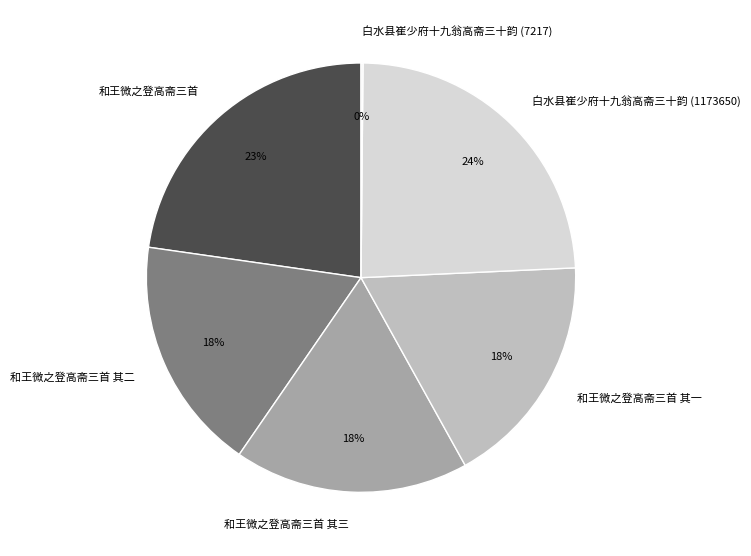

Is it true that 和王微之登高斋三首 其二 is 18% of the pie?

True